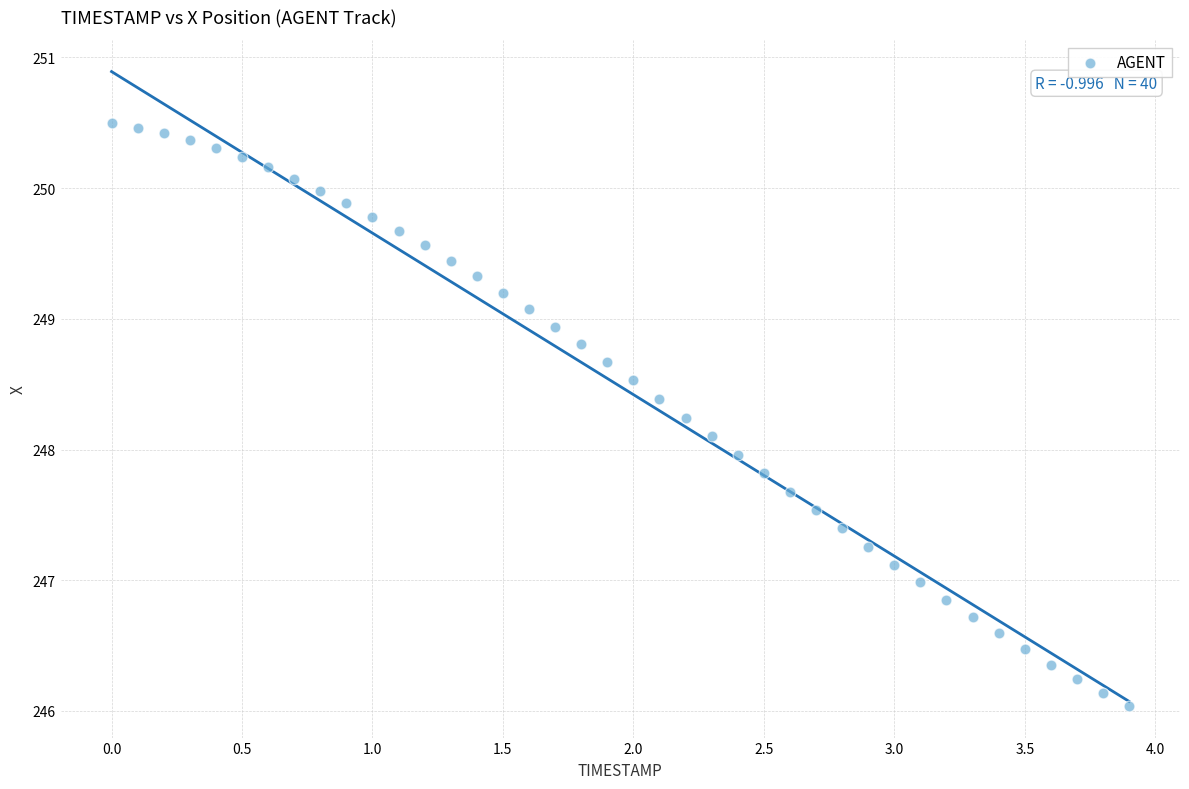

What is the range of X values (max minus min)?

3.9